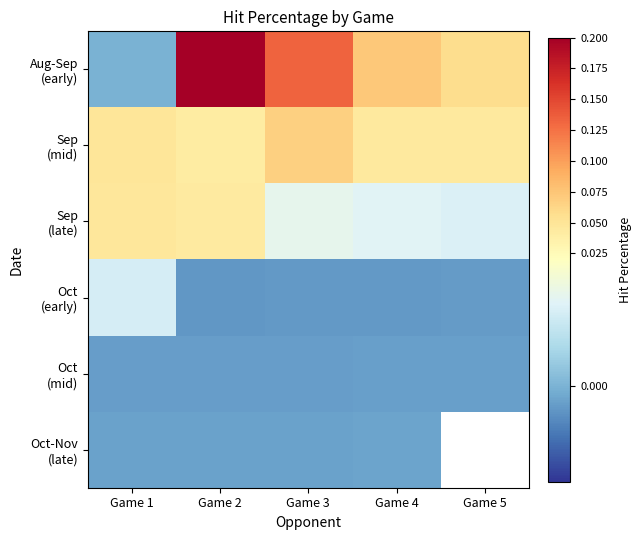

What is the spread (max minus min) of values at Game 3?

0.1